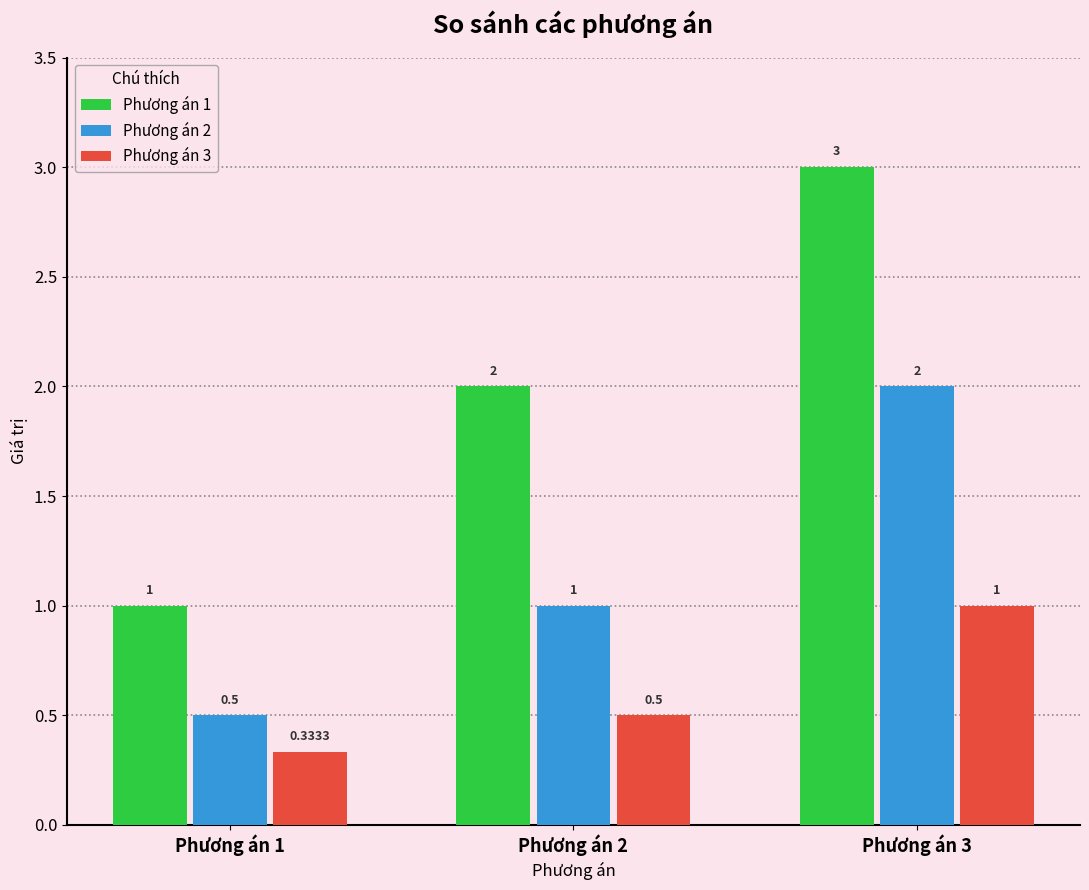

What is the difference between the Phương án 1 values at Phương án 2 and Phương án 1?

1.0